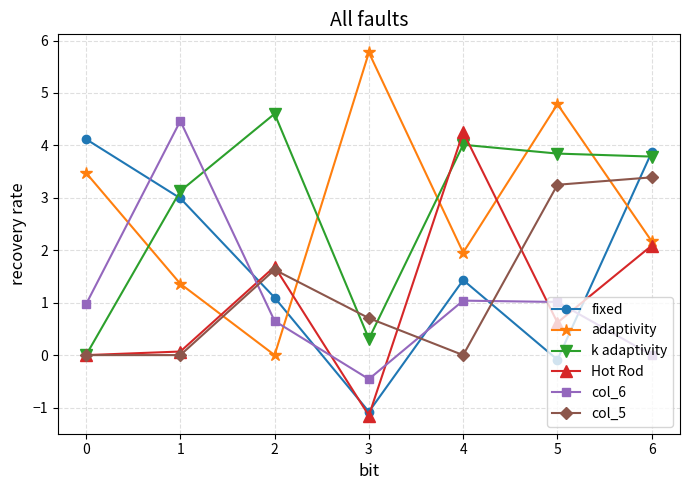

True or false: adaptivity and Hot Rod intersect in this chart.

True